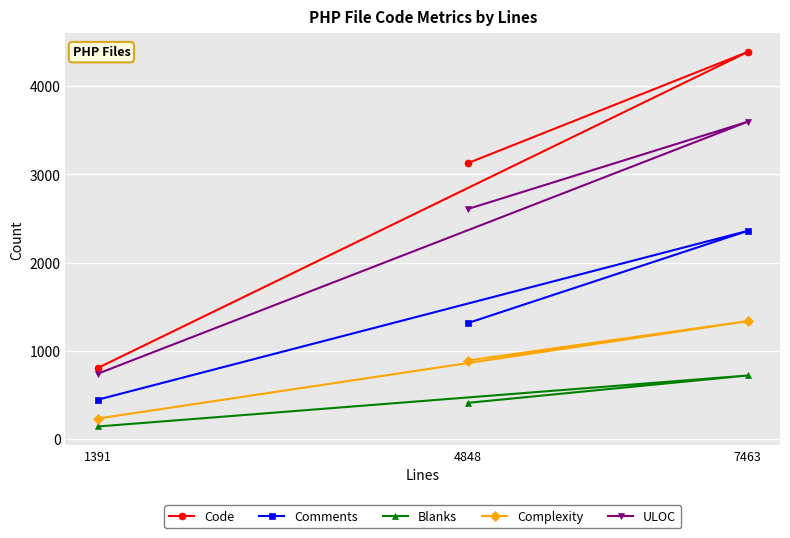

What are all the series names shown in the legend?

Code, Comments, Blanks, Complexity, ULOC